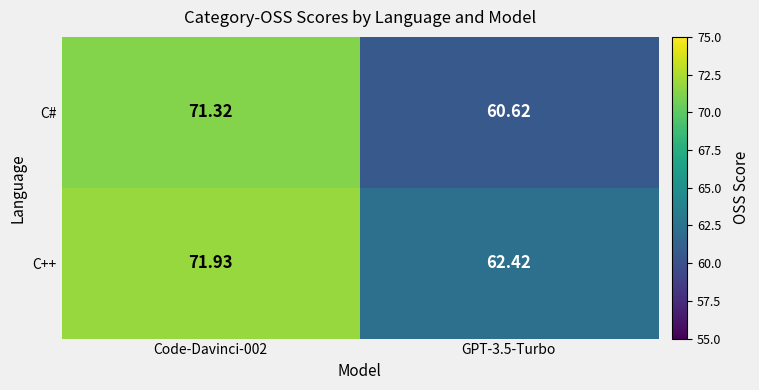

Which series changed the most between Code-Davinci-002 and GPT-3.5-Turbo?

C#